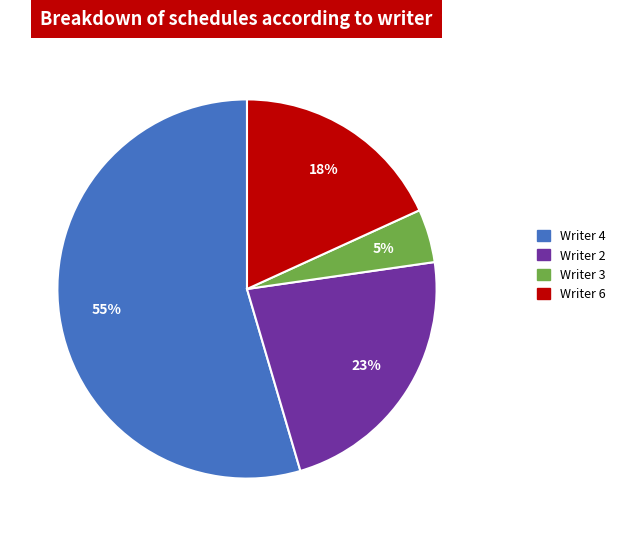

To the nearest percent, what is the difference between the largest and smallest slice percentages?

50%